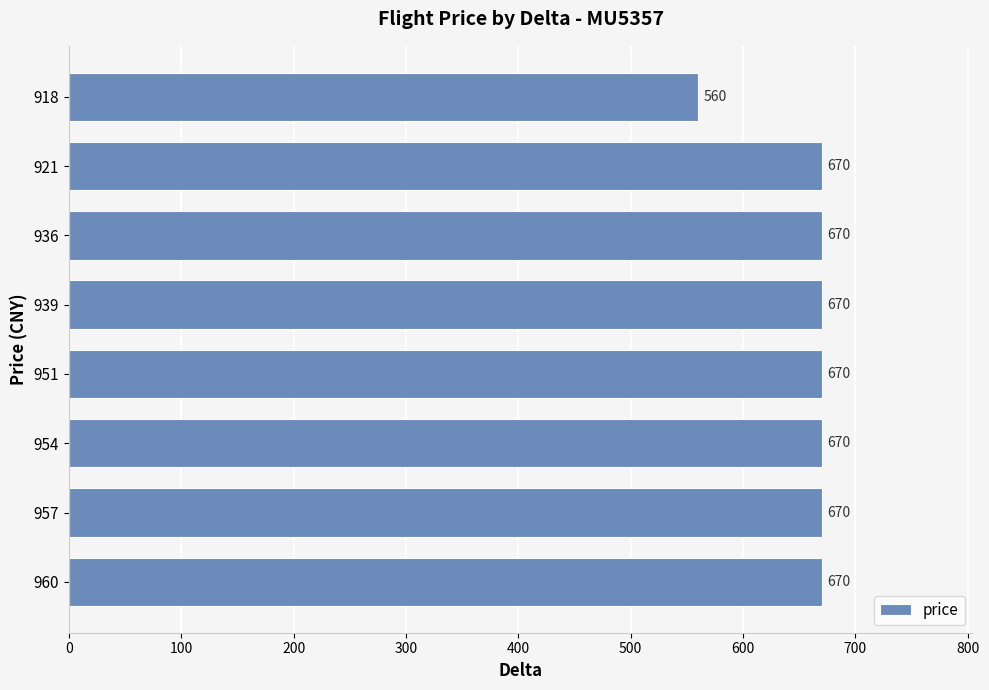

Reading top to bottom, list all the values displayed in this chart.

918=560	921=670	936=670	939=670	951=670	954=670	957=670	960=670